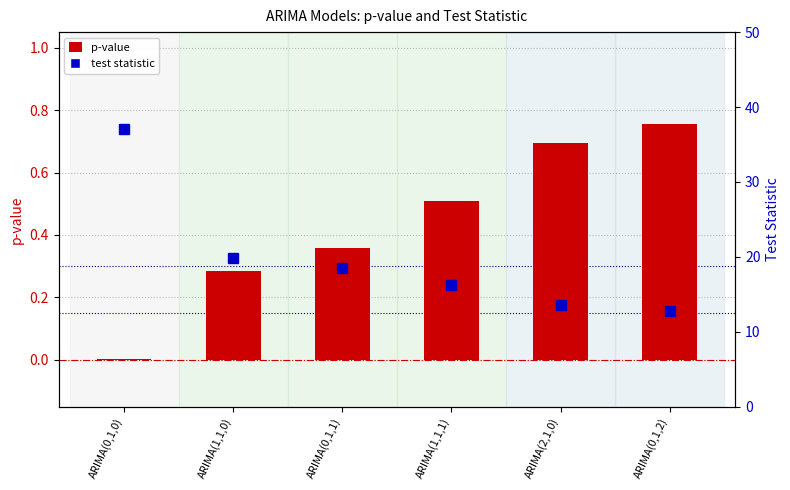

What is the greatest value displayed?

37.1